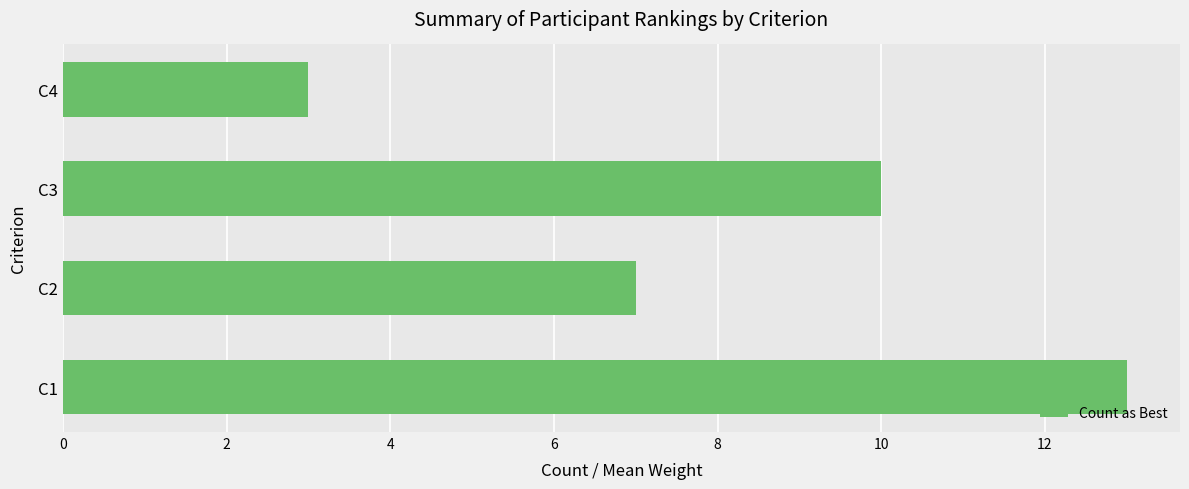

What is the difference between the maximum and minimum values?

10